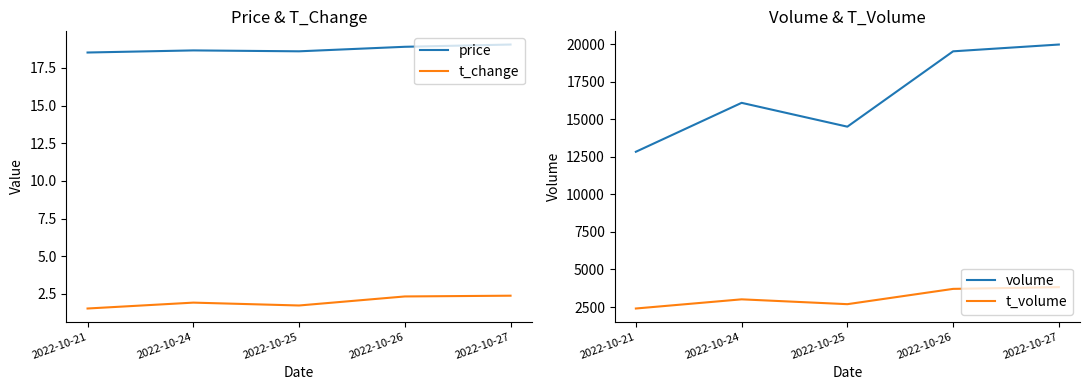

True or false: t_volume and t_change intersect in this chart.

False